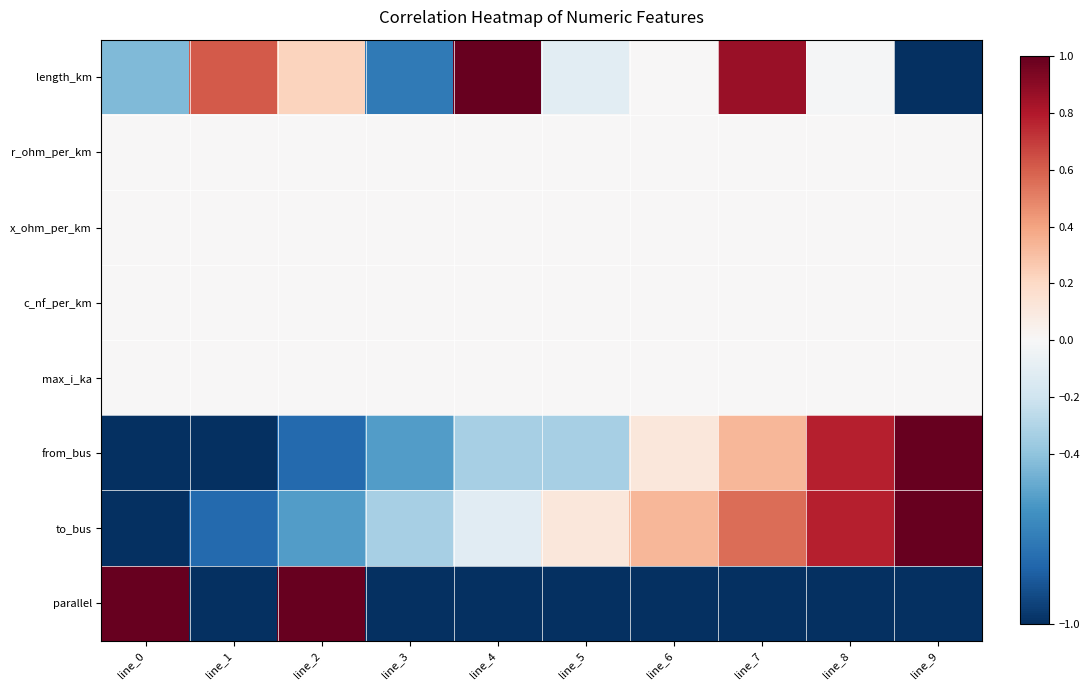

Rank the series by their maximum value, from lowest to highest.

r_ohm_per_km, x_ohm_per_km, c_nf_per_km, max_i_ka, length_km, from_bus, to_bus, parallel